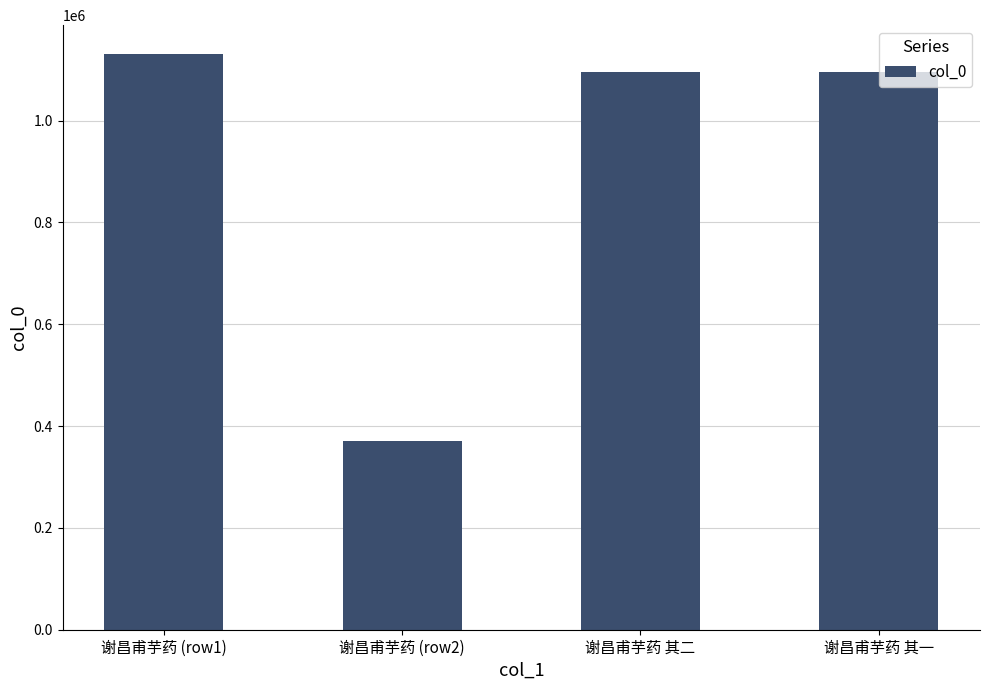

What is the value of the 4th bar from the left?

1094943